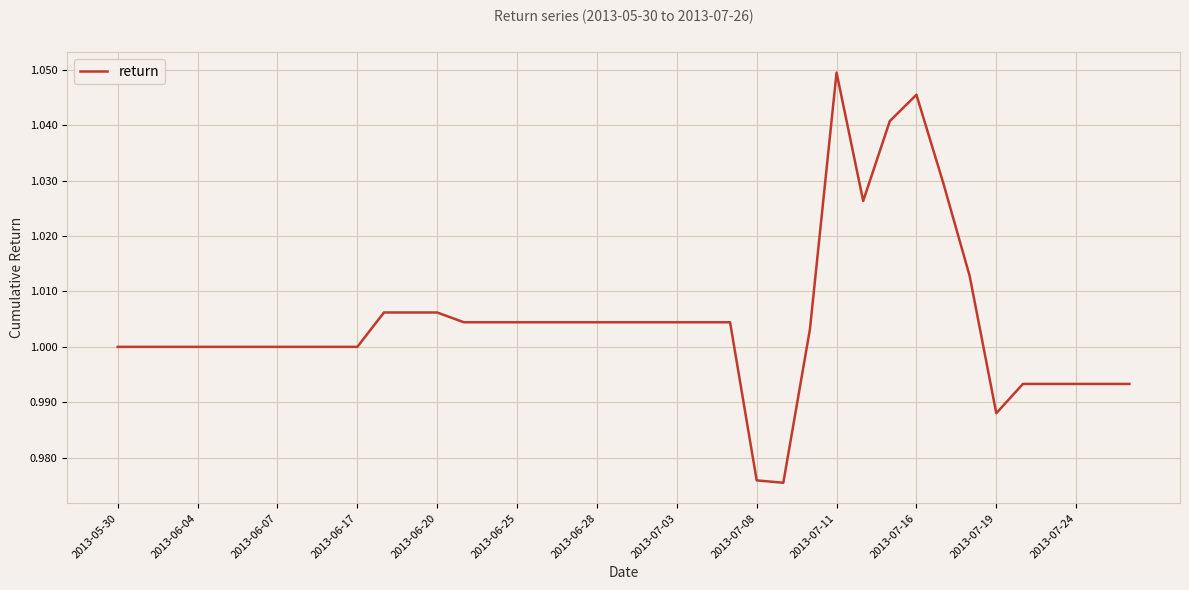

What is the difference between the maximum and minimum values?

0.1